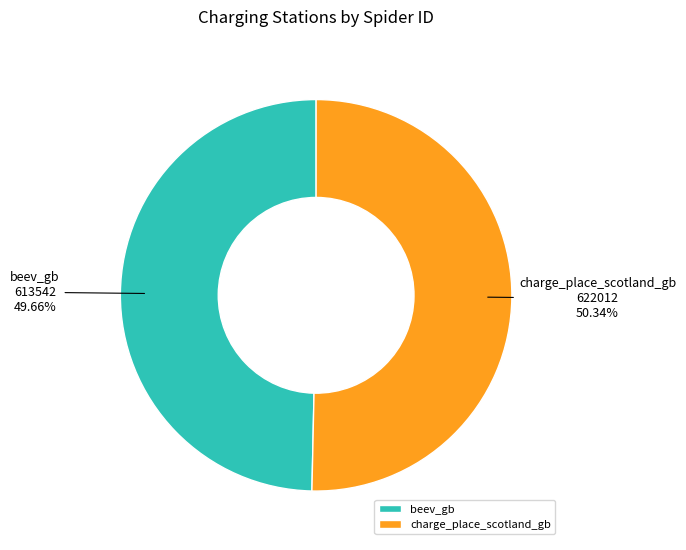

Which category accounts for the majority?

charge_place_scotland_gb